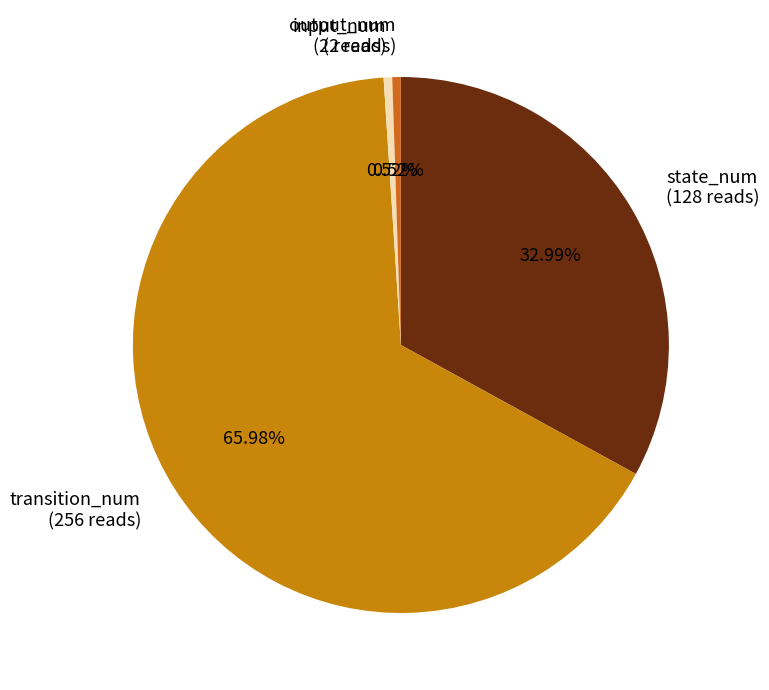

Which has a higher value, transition_num or input_num?

transition_num